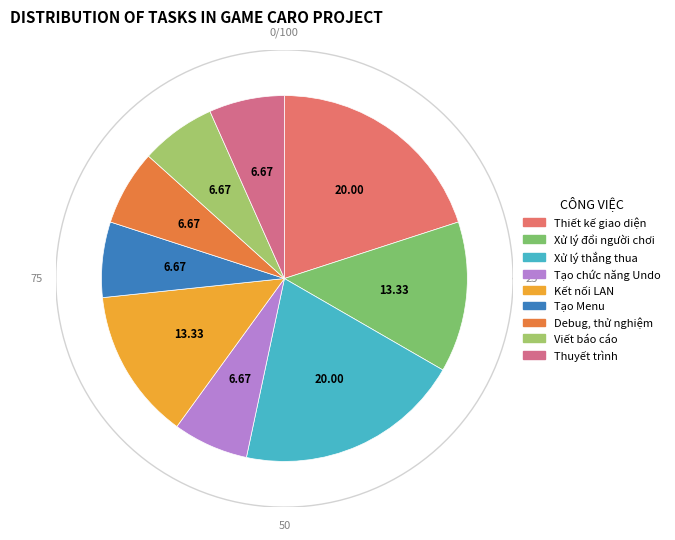

The Thuyết trình slice represents 7% of the pie. True or false?

True